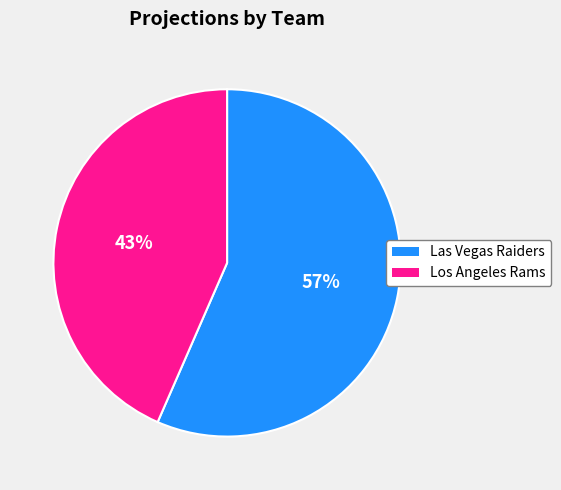

To the nearest percent, what portion does Las Vegas Raiders represent?

57%